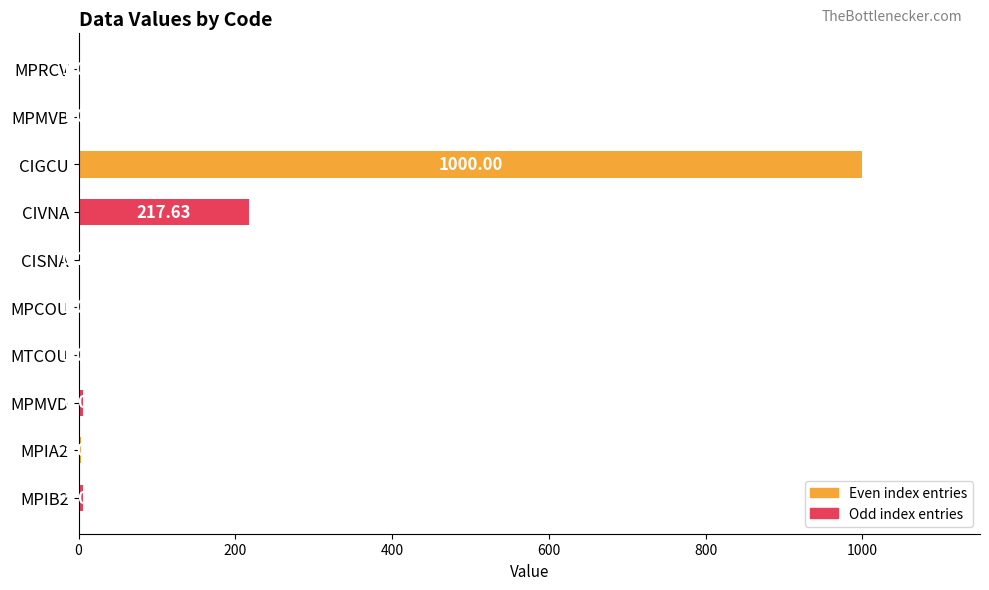

Where is the data nearest to the value 500?

CIVNA